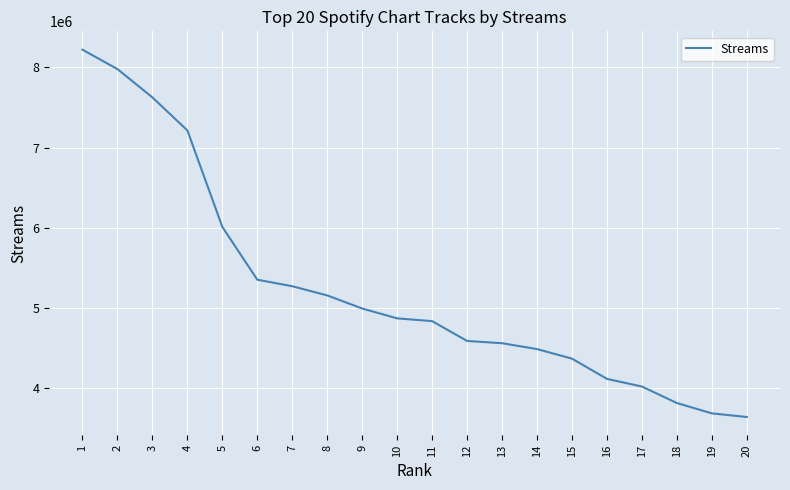

Which has a higher value, 3 or 13?

3